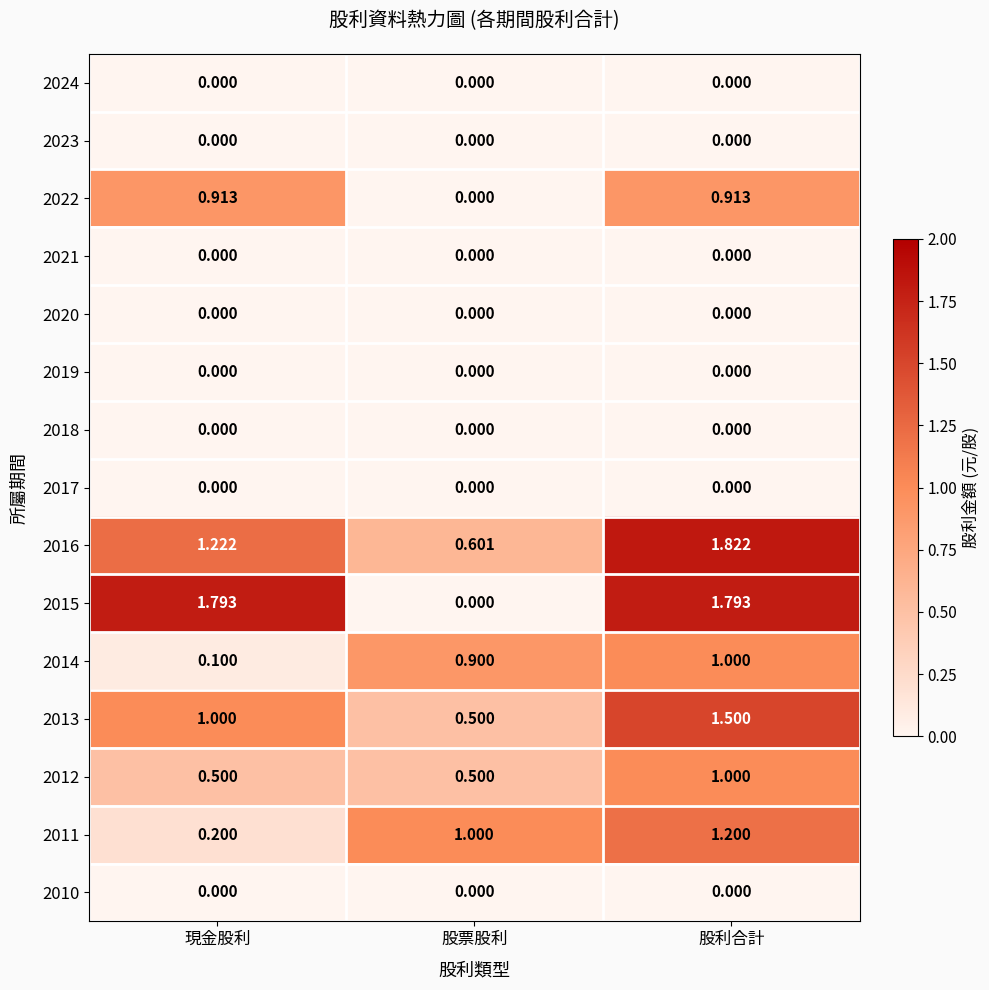

At how many categories does at least one series exceed 0?

3